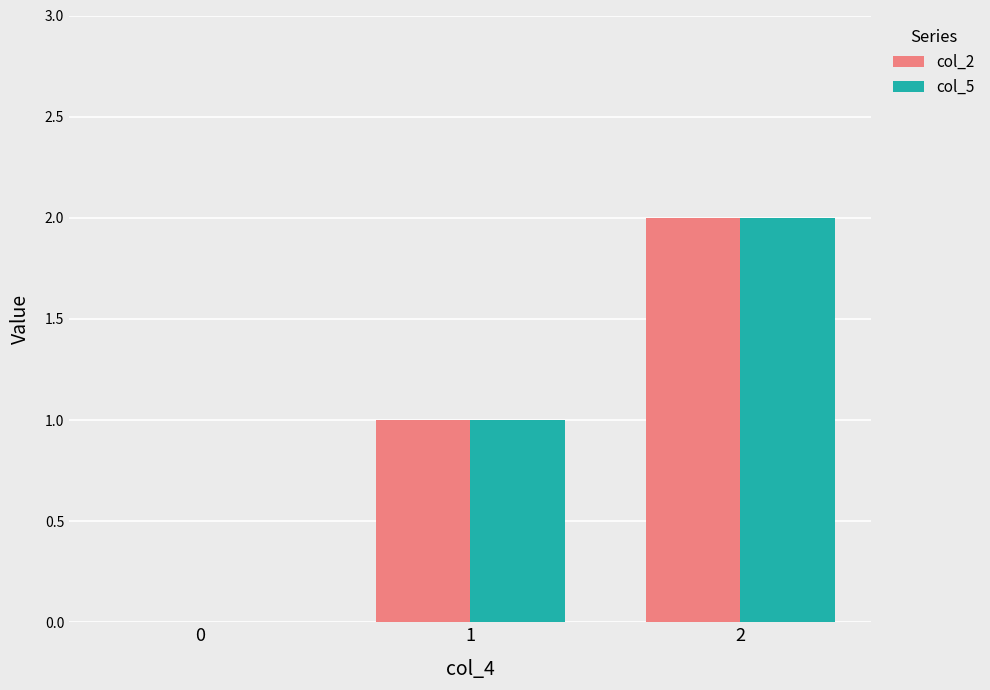

What is the difference between the col_5 values at 2 and 0?

2